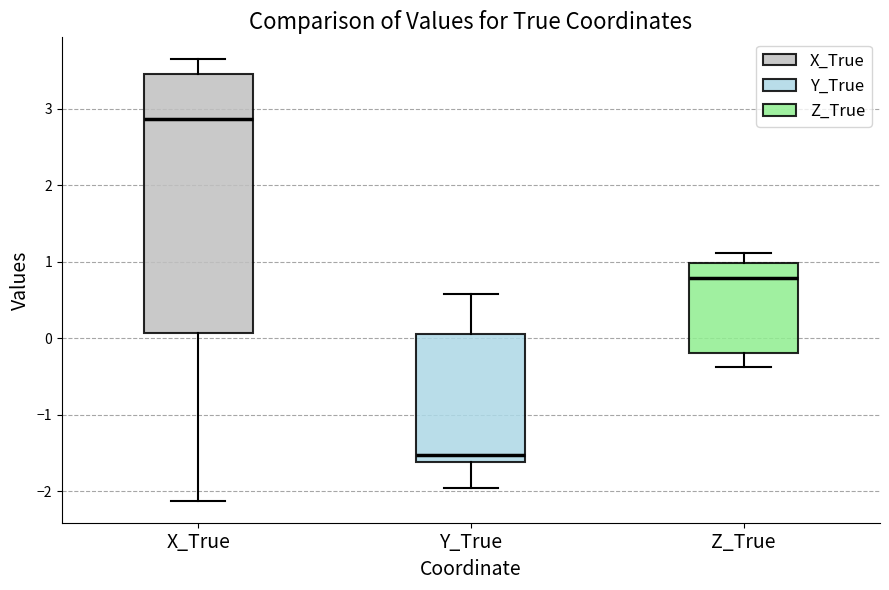

Which box's median line is the highest?

X_True